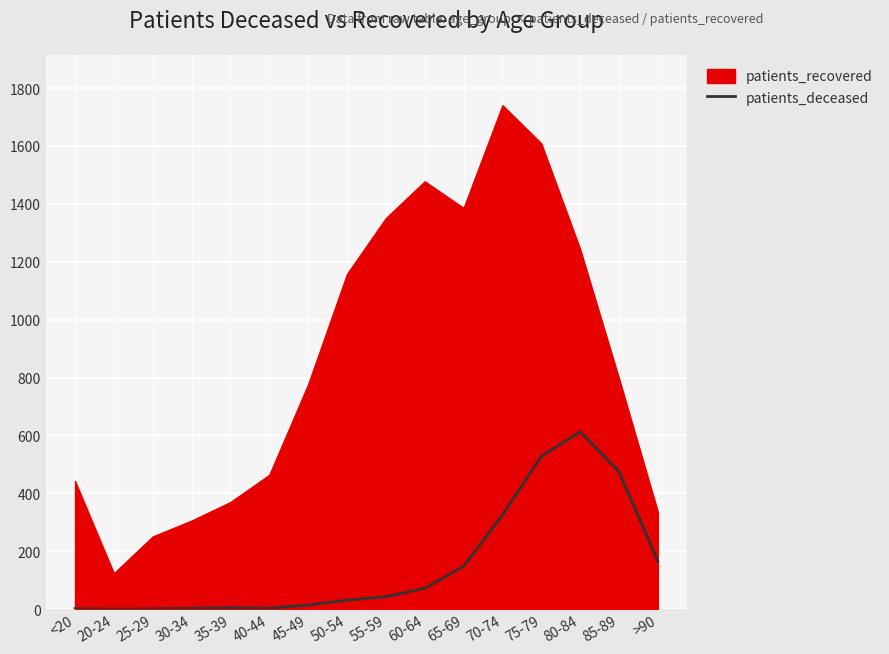

True or false: the data shows 261 at >90.

False